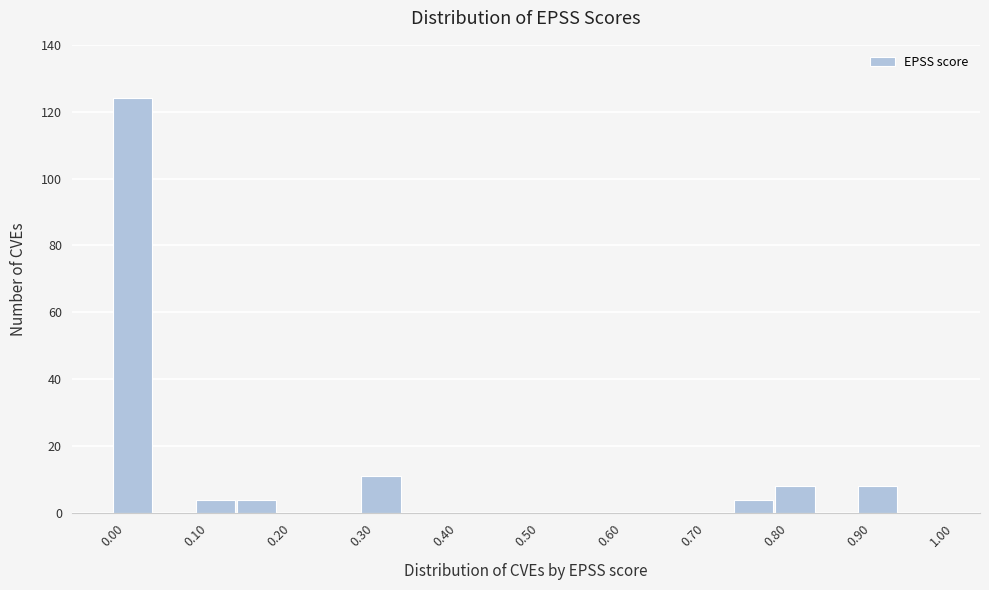

Over which range of the x-axis is the bar tallest?

0.00 to 0.05